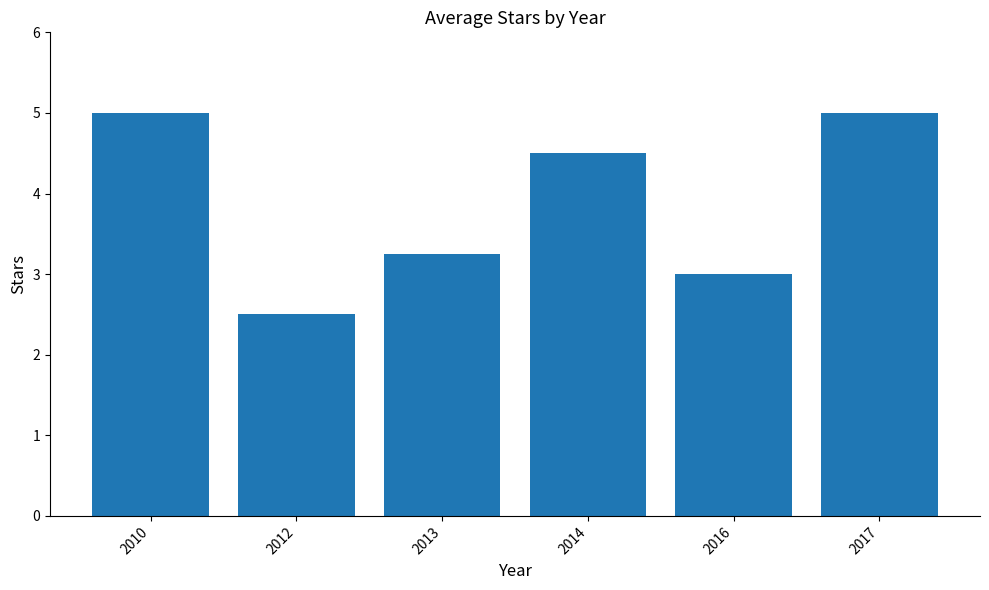

How many data points does each series have?

6